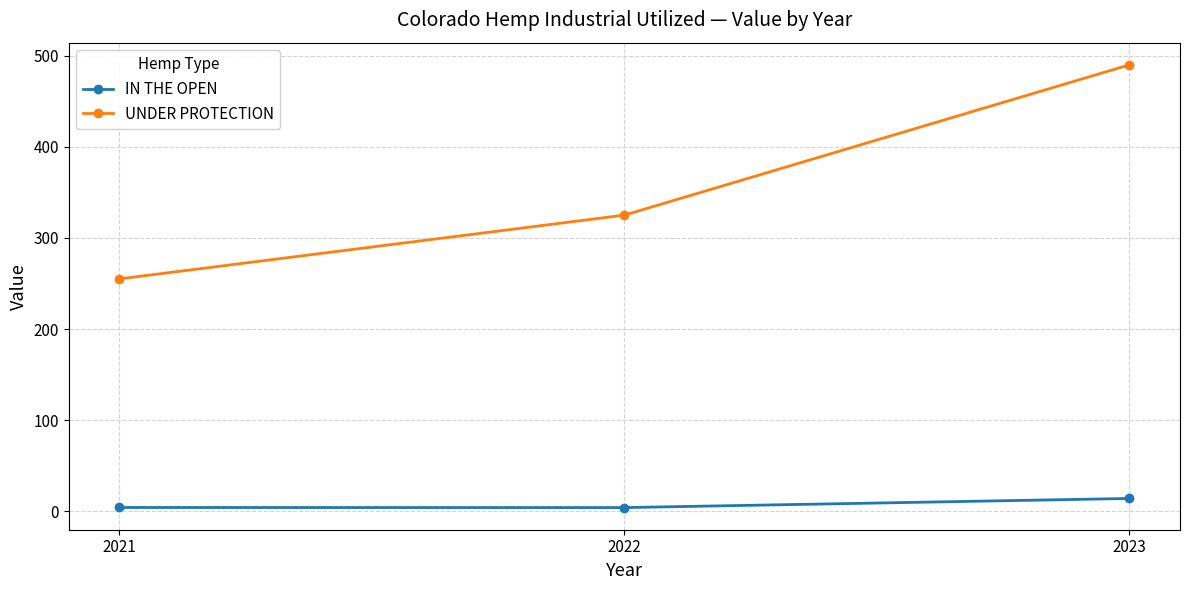

What is the sum of the UNDER PROTECTION values at 2022 and 2021?

580.0